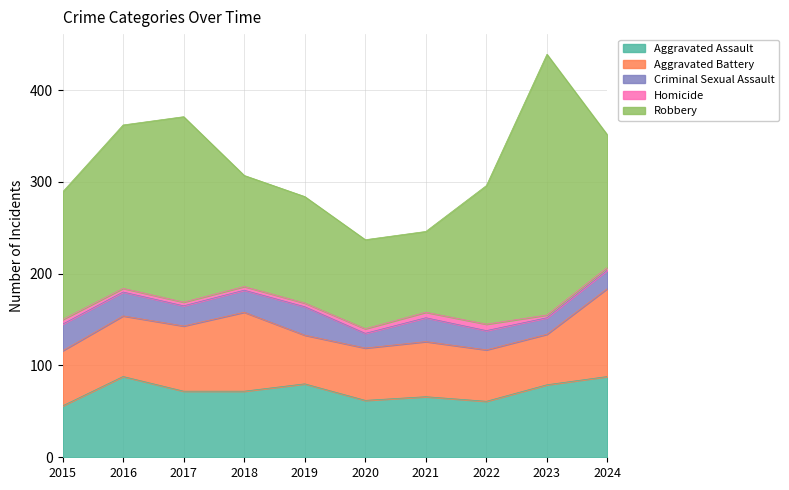

Does the chart have visible grid lines?

Yes